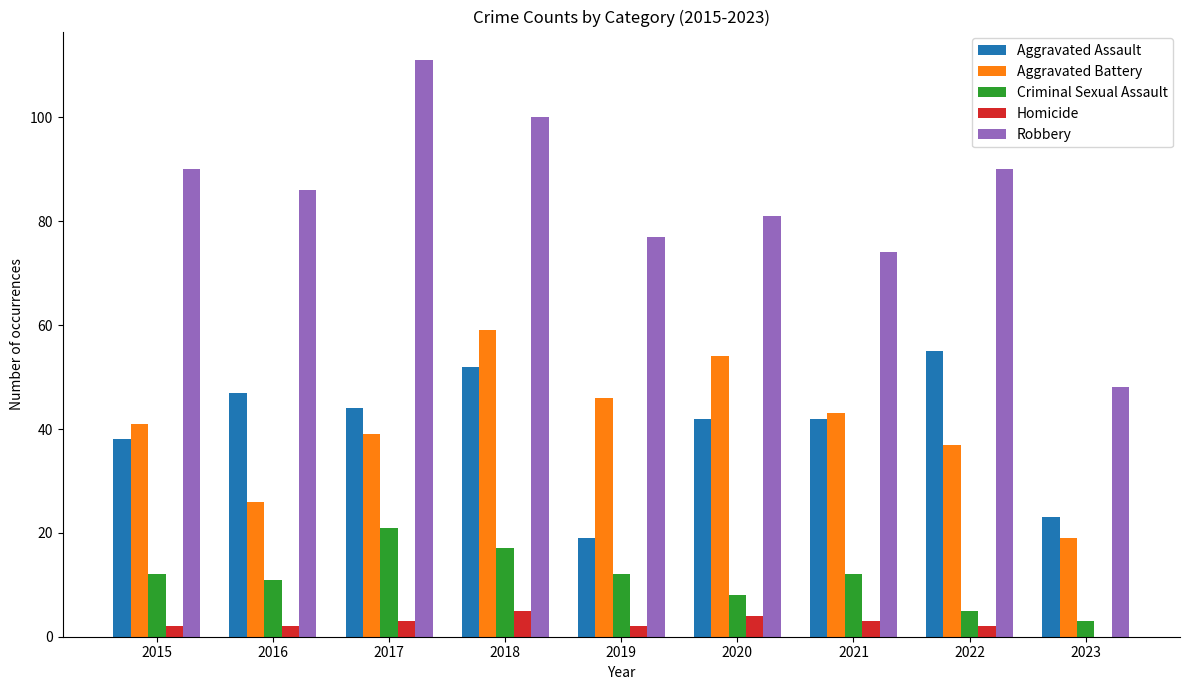

What is the difference between the Aggravated Assault values at 2015 and 2022?

17